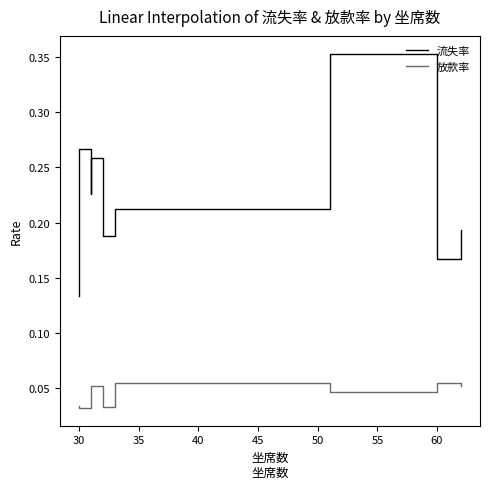

Between 45 and 50, which series saw the biggest shift?

流失率